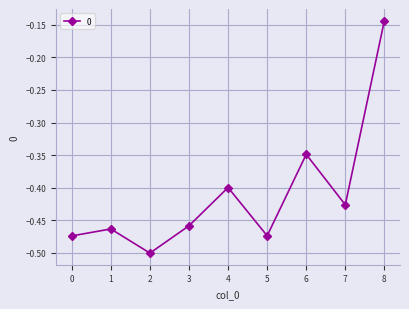

True or false: the data has more than 2 interior local peaks.

True